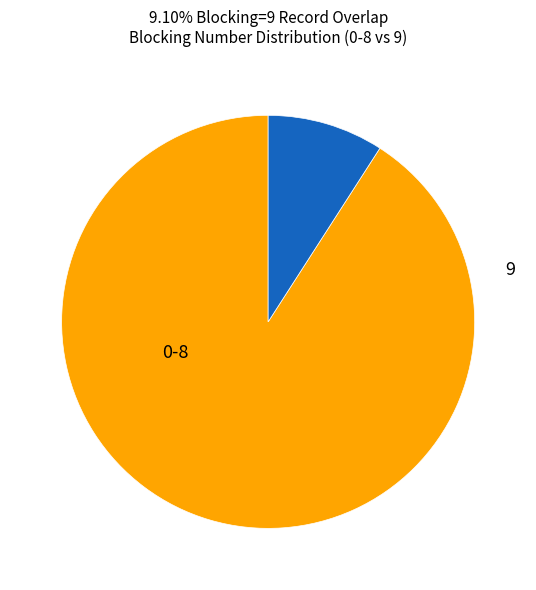

Is it true that 9 is 9% of the pie?

True